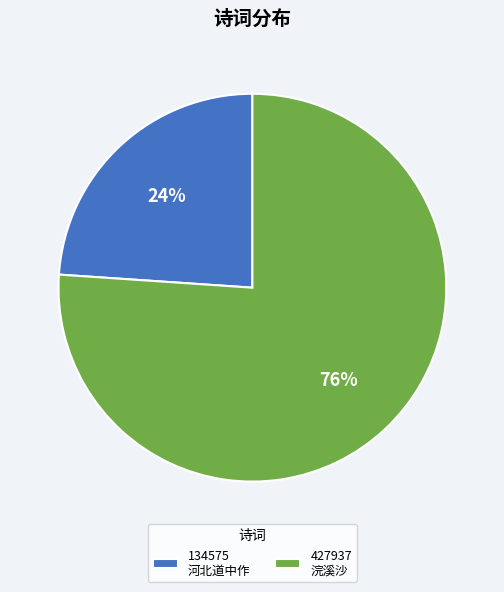

What percentage is the 427937 浣溪沙 slice, to the nearest percent?

76%